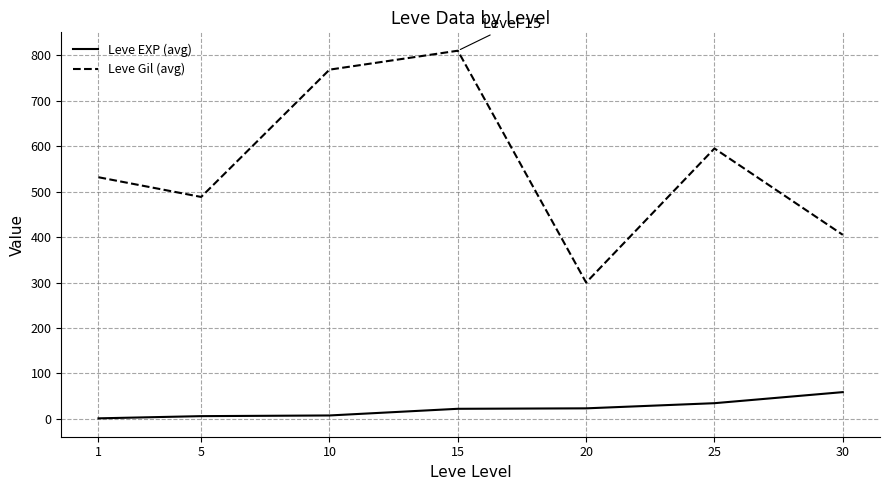

At which category is the sum across all series the highest?

15